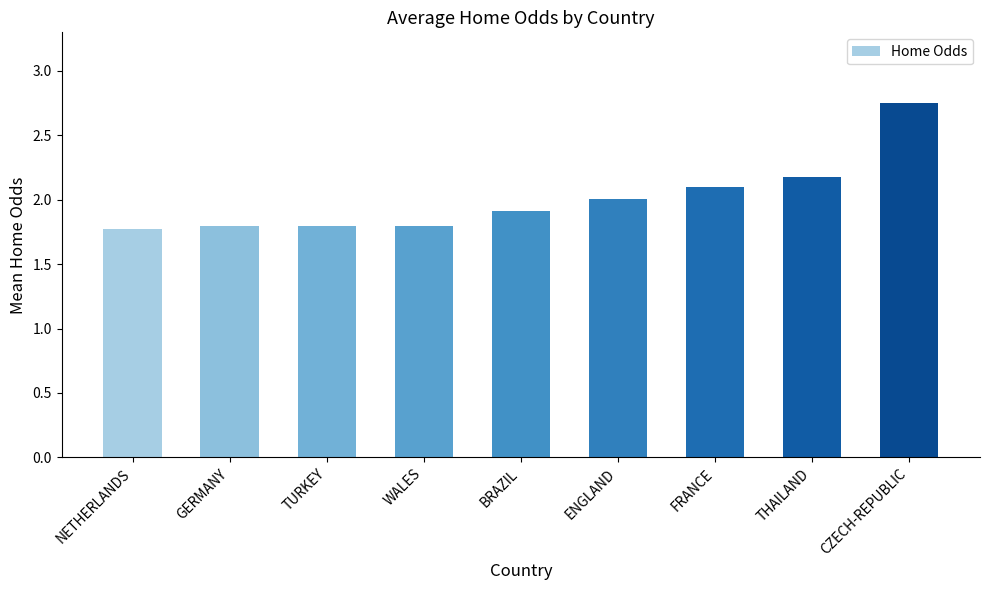

What is the ratio of the value at FRANCE to the value at TURKEY?

1.2